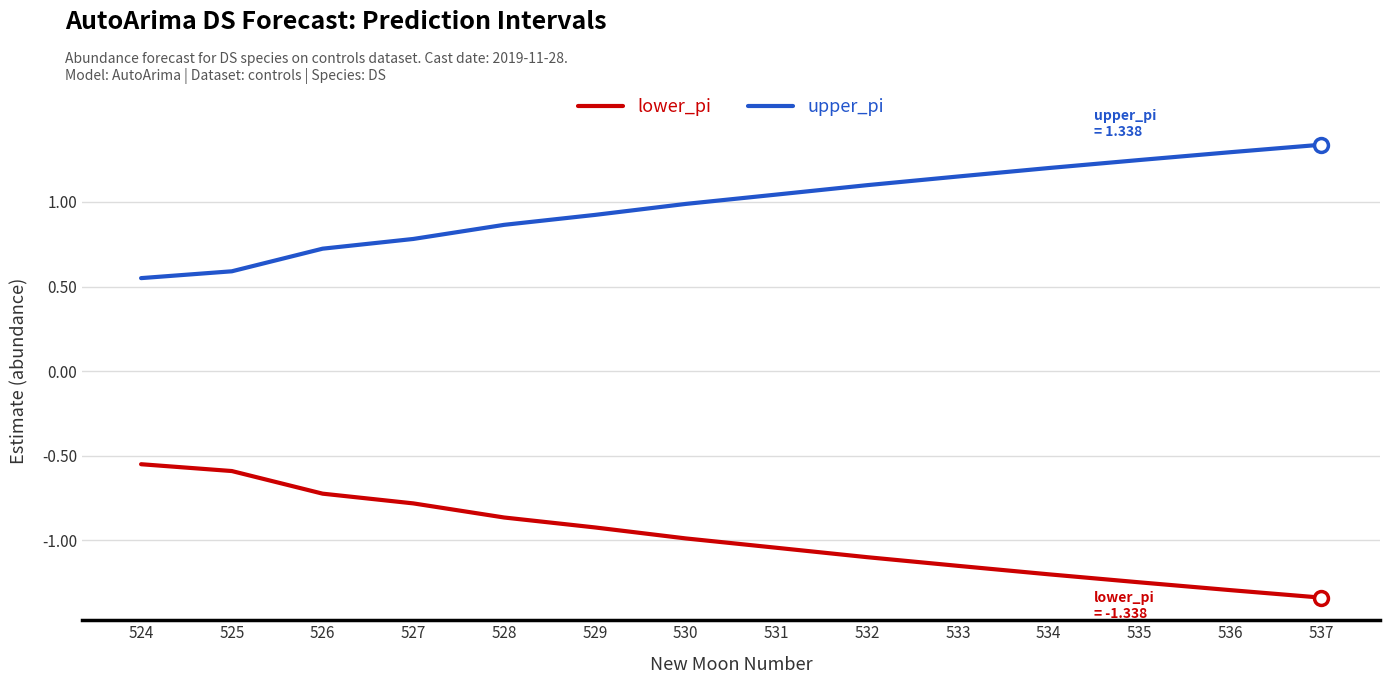

Which series has the largest total across all categories?

upper_pi